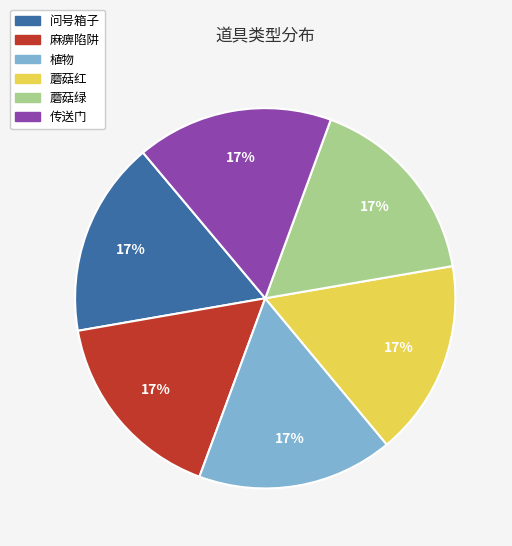

To the nearest percent, what percentage of the pie is 问号箱子?

17%